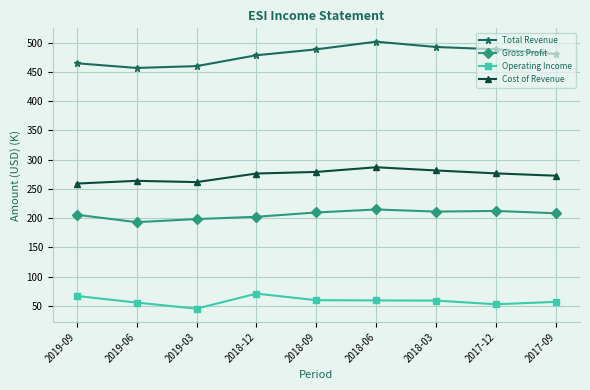

What is the sum of all Cost of Revenue values?

2456.4